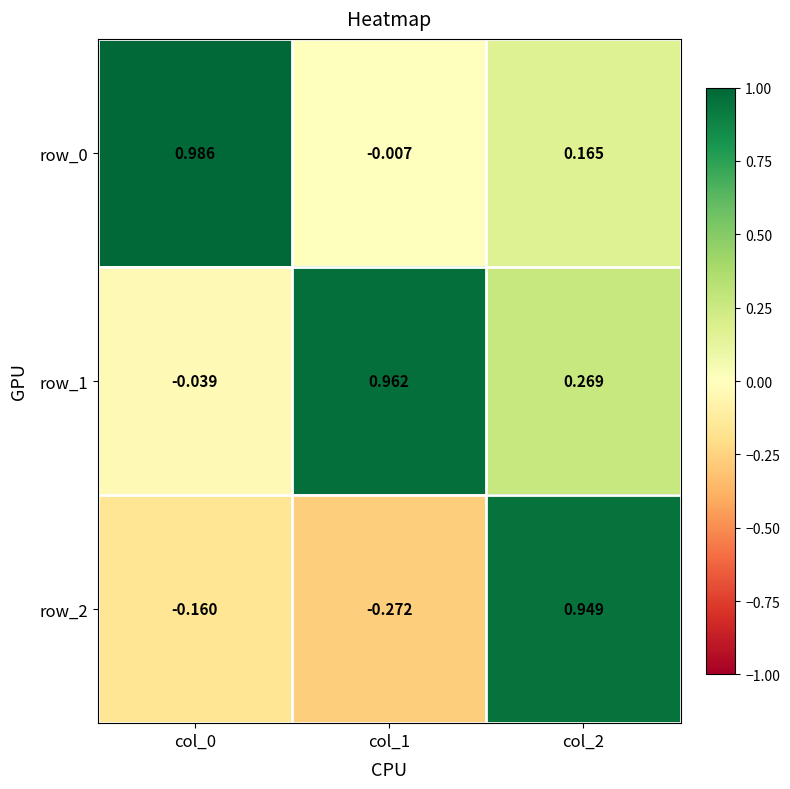

Reading left to right, extract all data points from this chart.

row_0: col_0=1.0	col_1=-0.0	col_2=0.2
row_1: col_0=-0.0	col_1=1.0	col_2=0.3
row_2: col_0=-0.2	col_1=-0.3	col_2=0.9